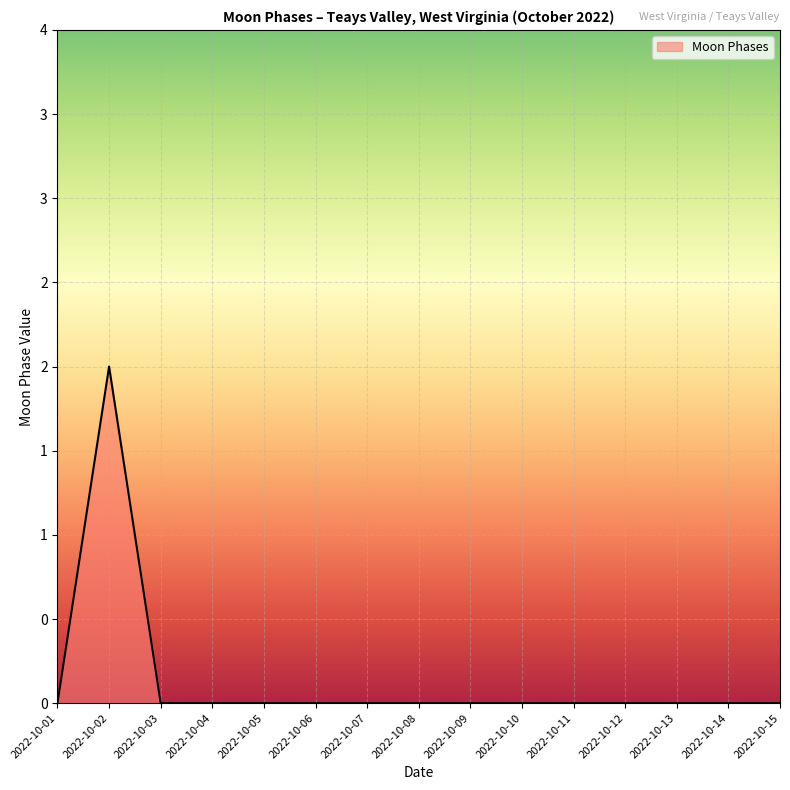

Does the chart display data point markers on the line(s)?

No